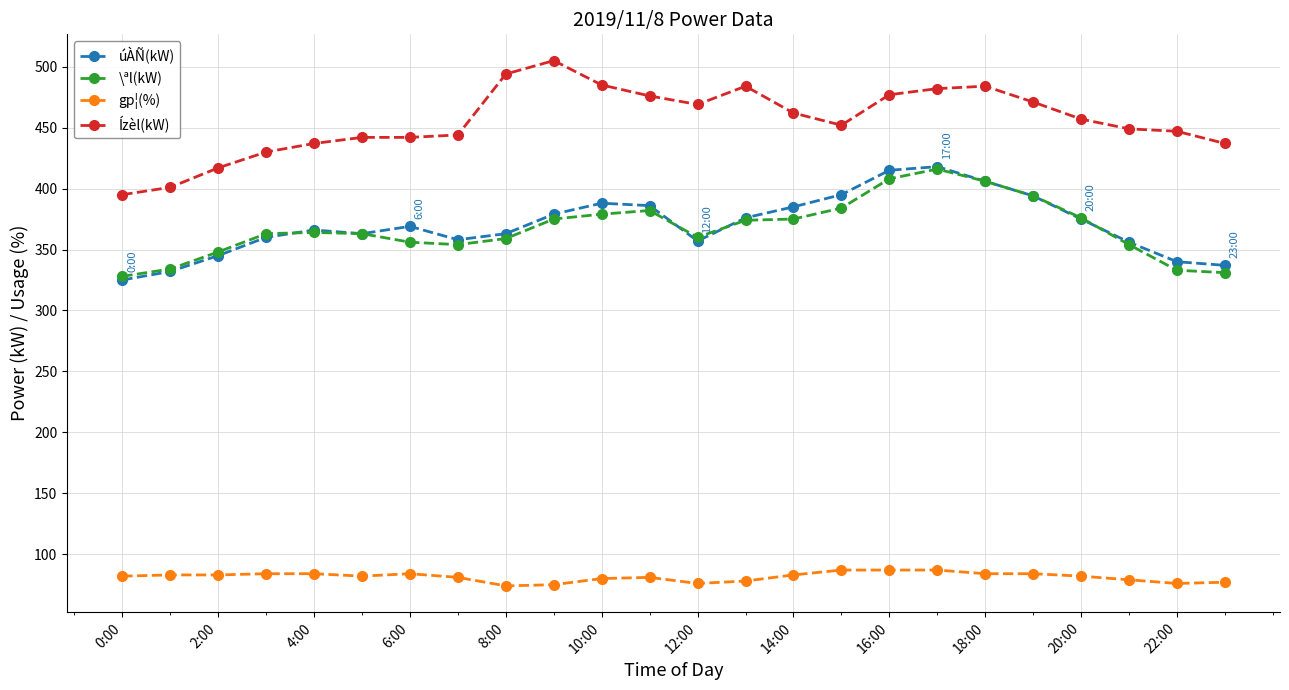

What is the minimum value shown in the chart?

74